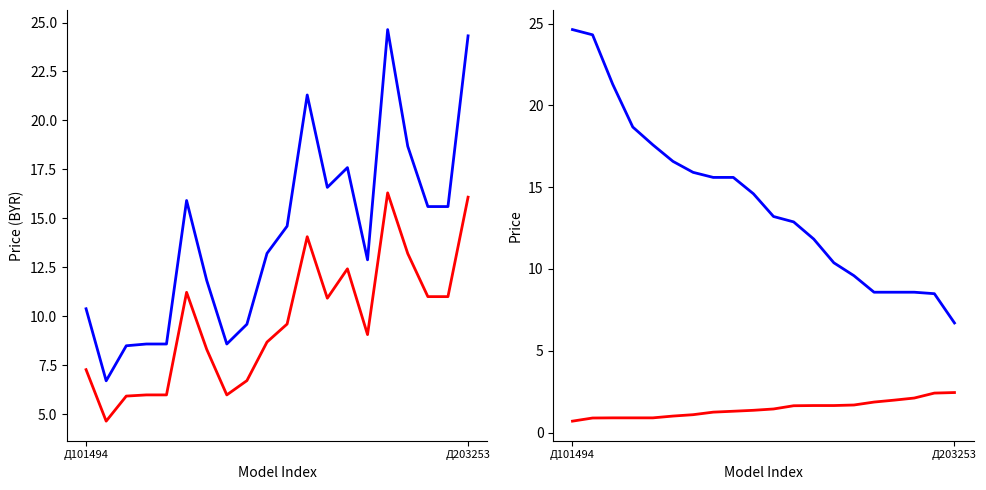

Is it true that ROZN_BYR equals 4.6 at Д203253?

False